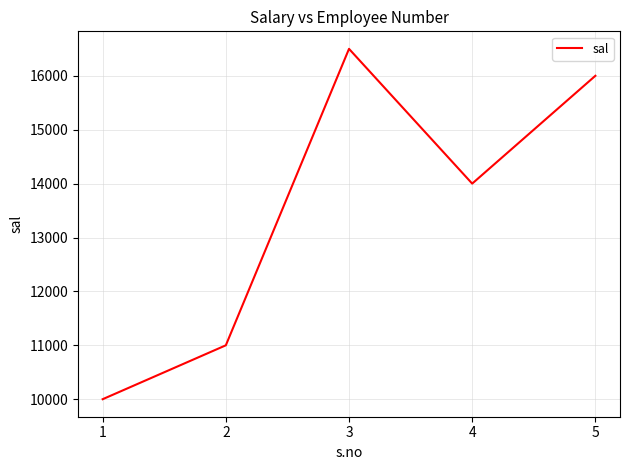

How many interior local peaks (higher than both neighbors) does the data have?

1